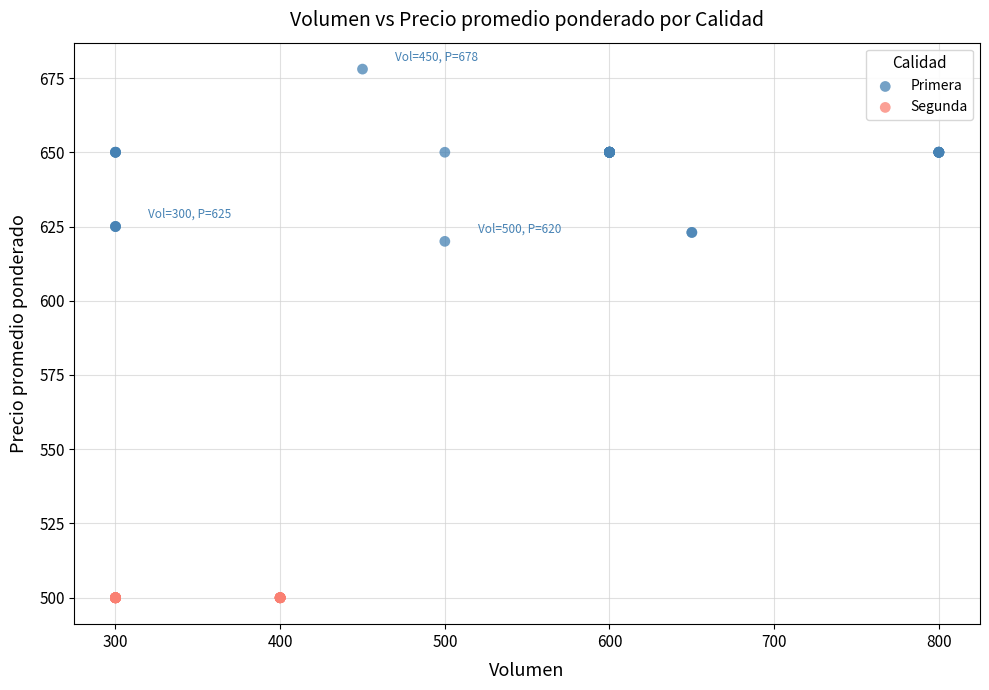

Which series contains the lowest Y value?

Segunda